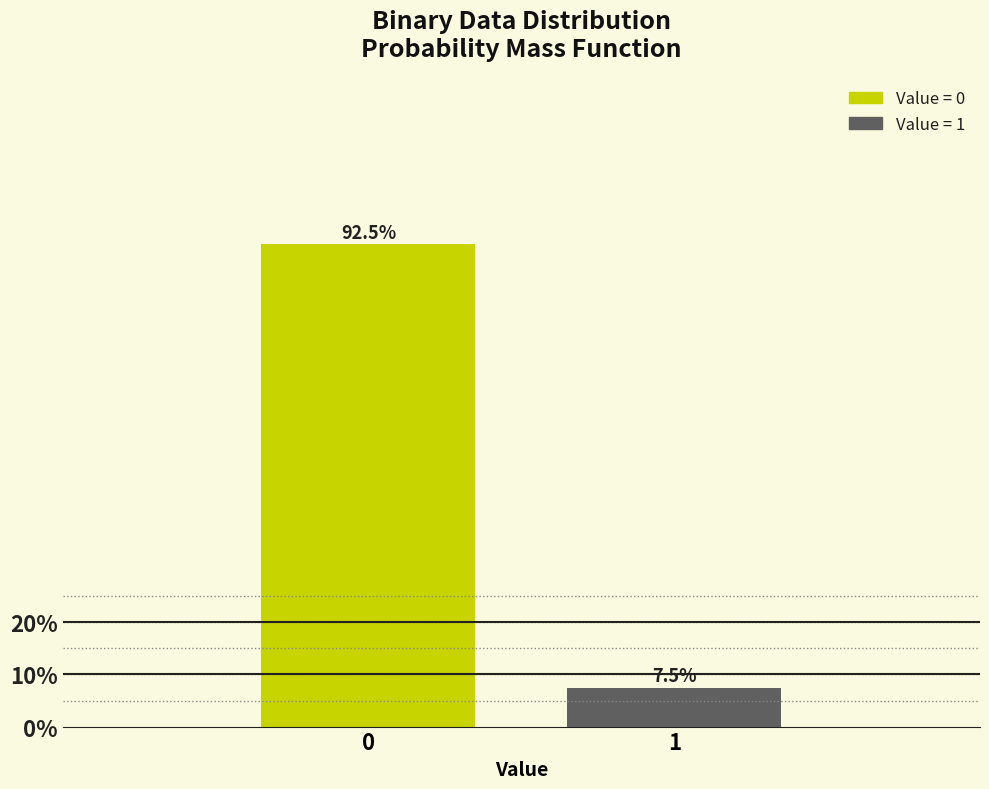

Reading left to right, extract all data points from this chart.

92.5	7.5